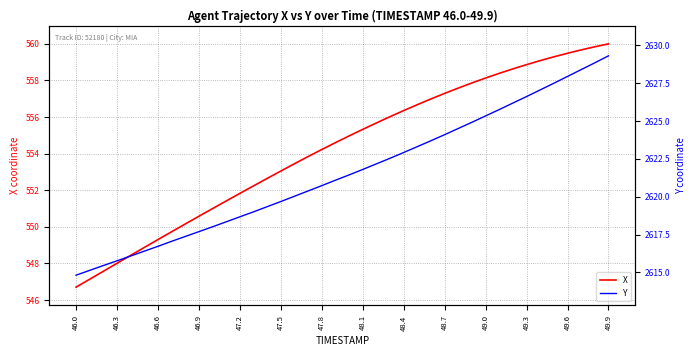

Which category has the lowest value in the X series?

46.0